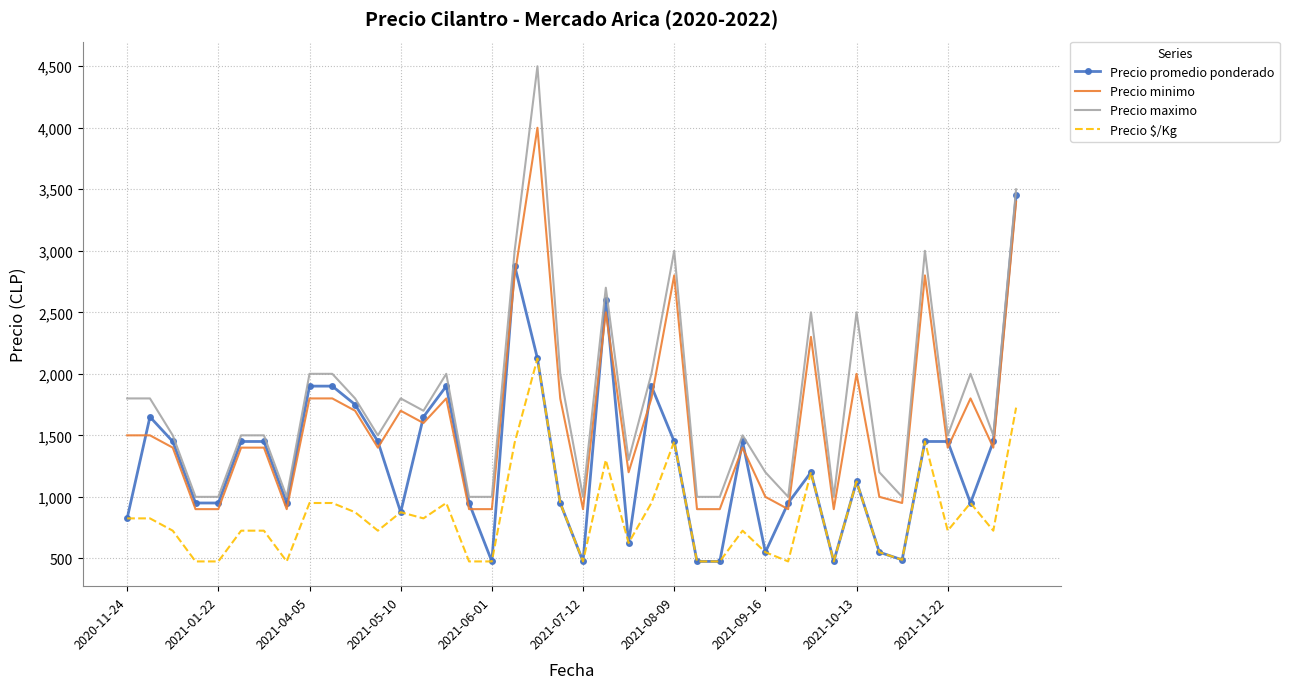

Which series has the widest spread of values?

Precio maximo